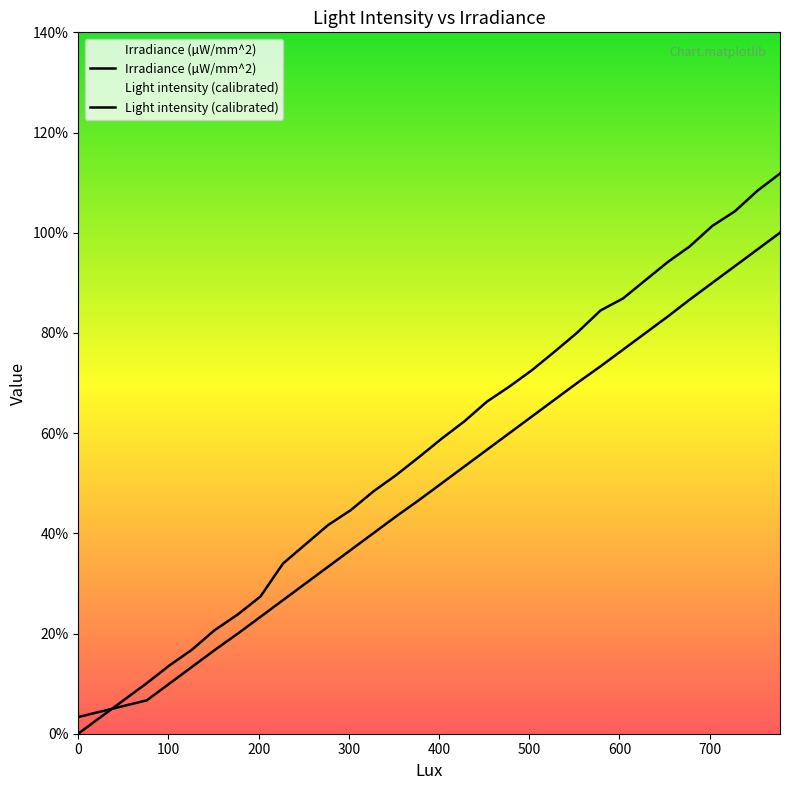

Which category has the highest value in the Irradiance (µW/mm^2) series?

778